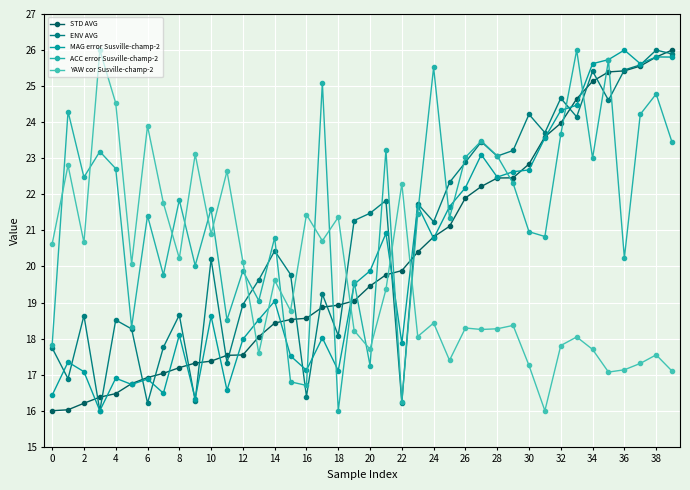

How many data points does each series have?

40